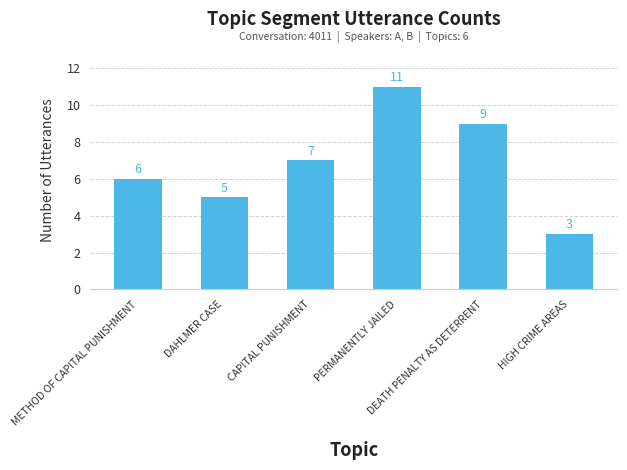

Reading left to right, list all the values displayed in this chart.

METHOD OF CAPITAL PUNISHMENT=6	DAHLMER CASE=5	CAPITAL PUNISHMENT=7	PERMANENTLY JAILED=11	DEATH PENALTY AS DETERRENT=9	HIGH CRIME AREAS=3